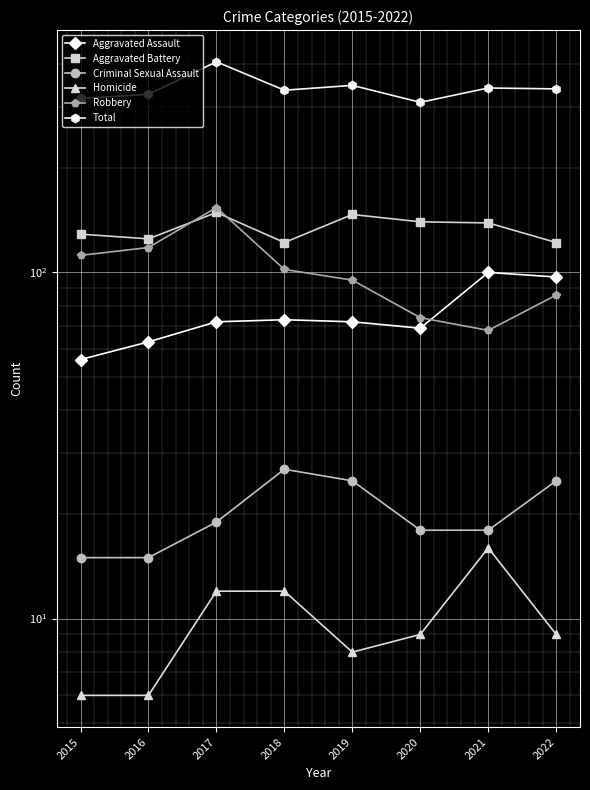

What is the spread (max minus min) of values at 2017?

394